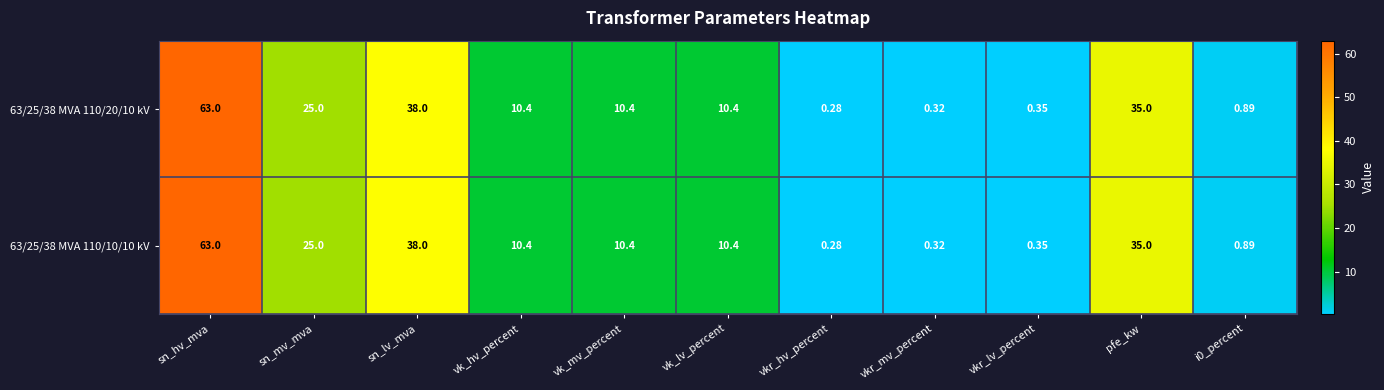

At which label does 63/25/38 MVA 110/10/10 kV first exceed 10?

sn_hv_mva